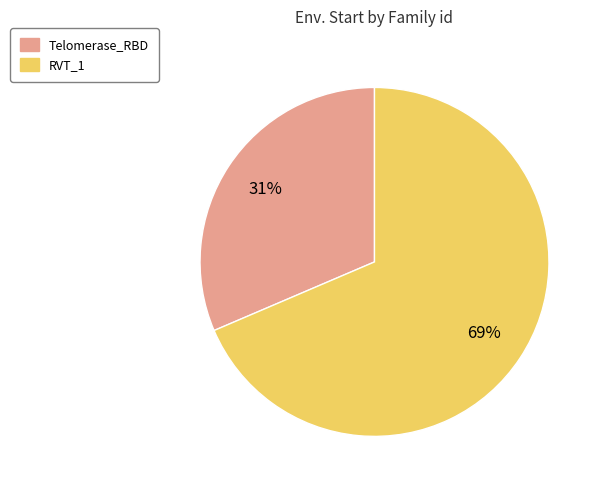

Is the sum of RVT_1 and Telomerase_RBD greater than half?

Yes